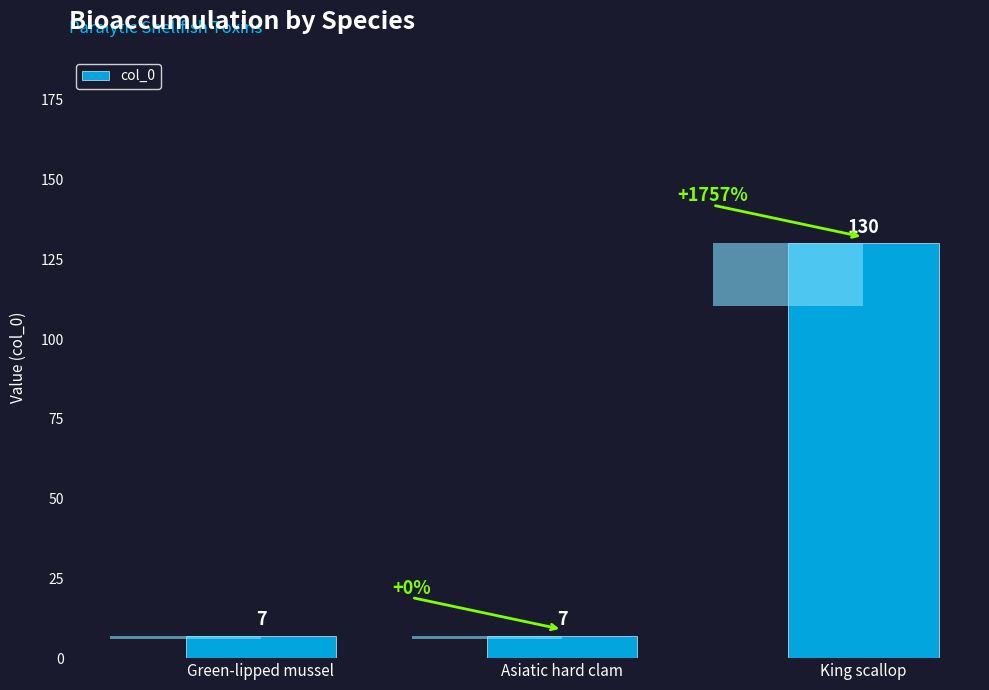

Reading left to right, list all the values displayed in this chart.

7	7	130